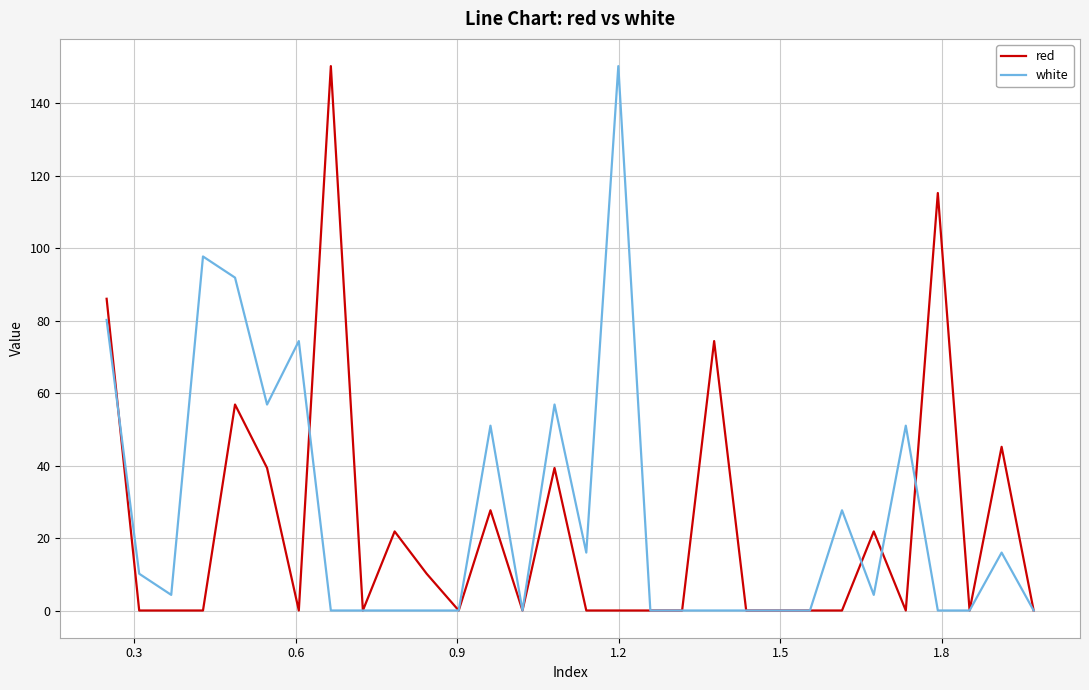

How many lines are shown in the chart?

2